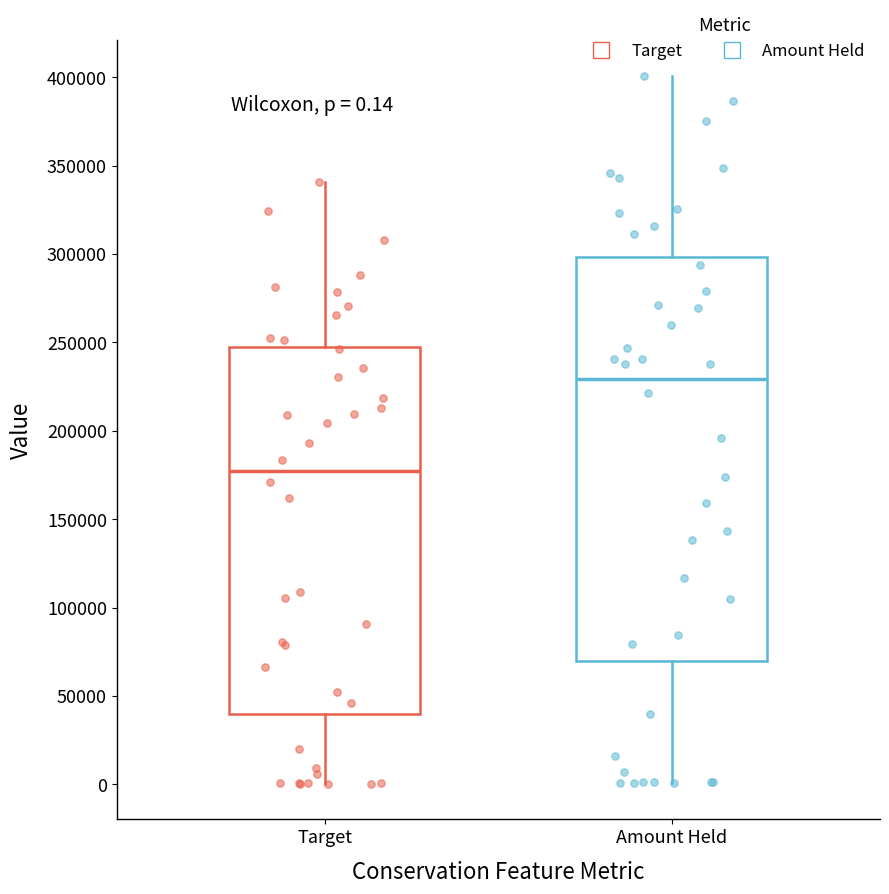

Which box's median line is the lowest?

Target